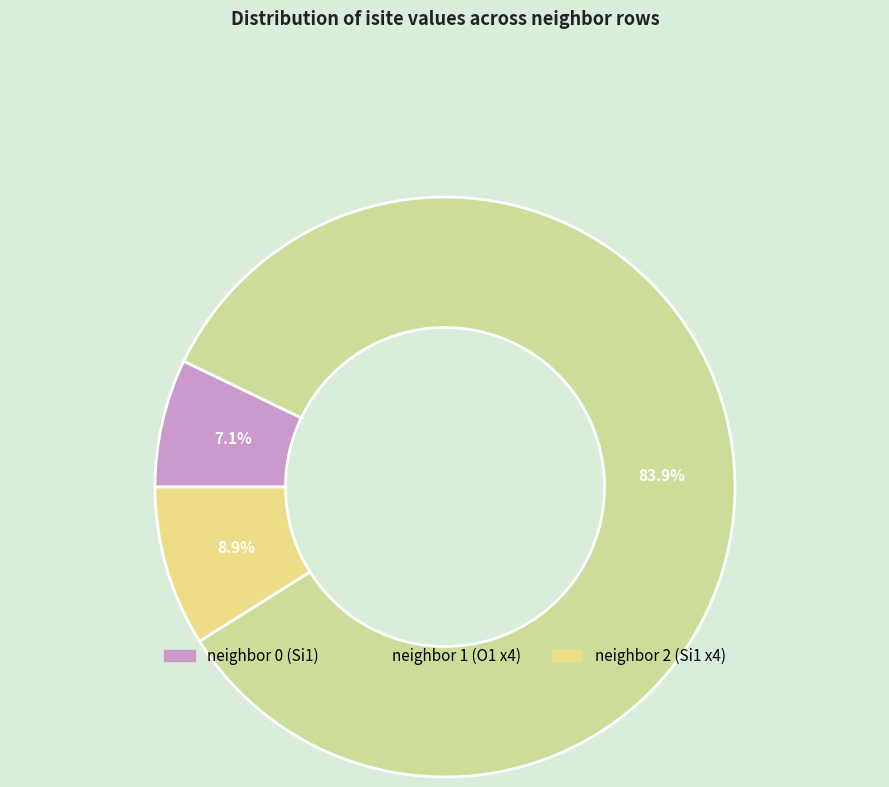

How many segments does this pie chart have?

3